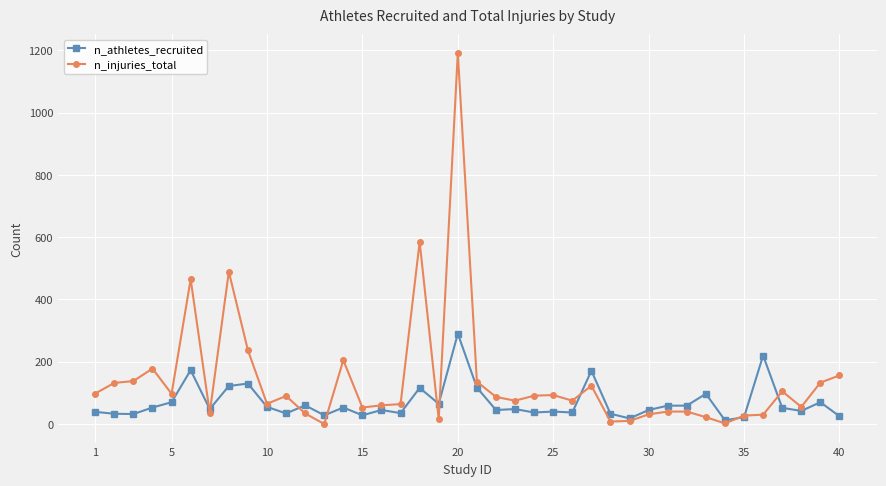

List the series in order of their overall mean, highest first.

n_injuries_total, n_athletes_recruited